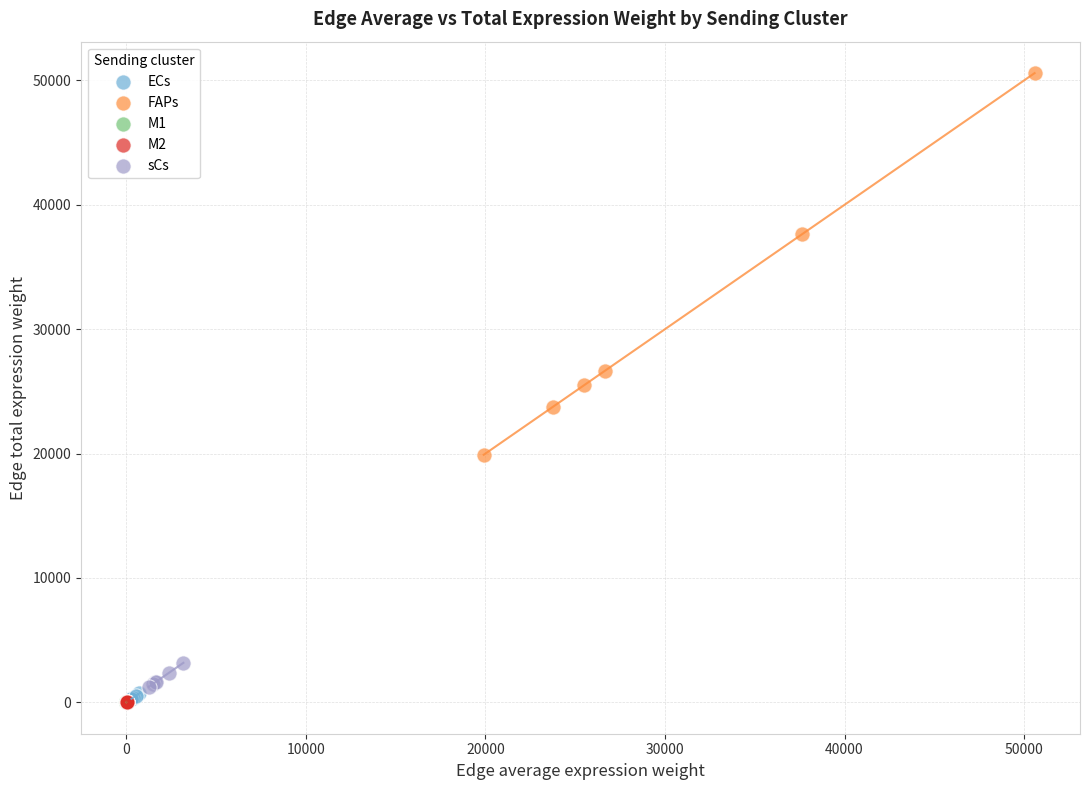

Which series has the largest Y range (max minus min)?

FAPs